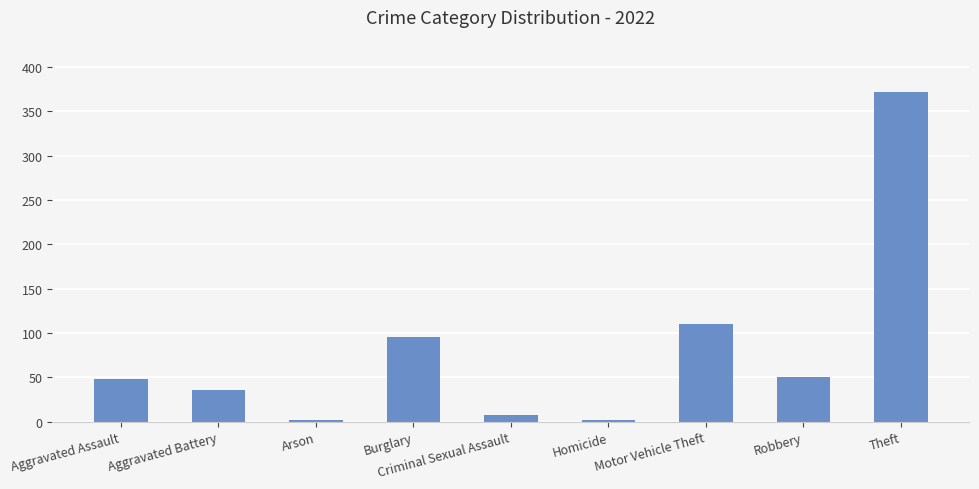

Between Motor Vehicle Theft and Homicide, which is larger?

Motor Vehicle Theft